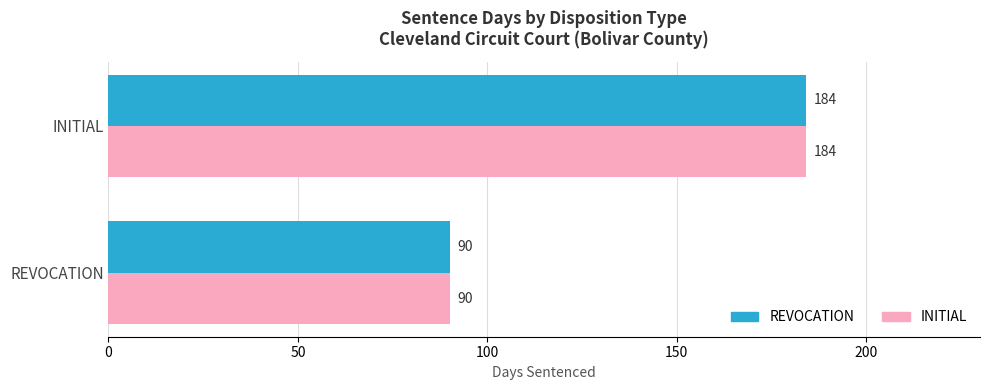

At which category is the sum across all series the highest?

INITIAL